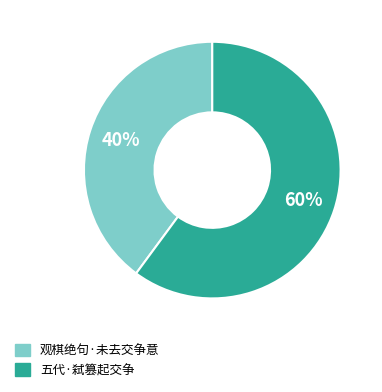

Which slice is the smallest?

观棋绝句·未去交争意